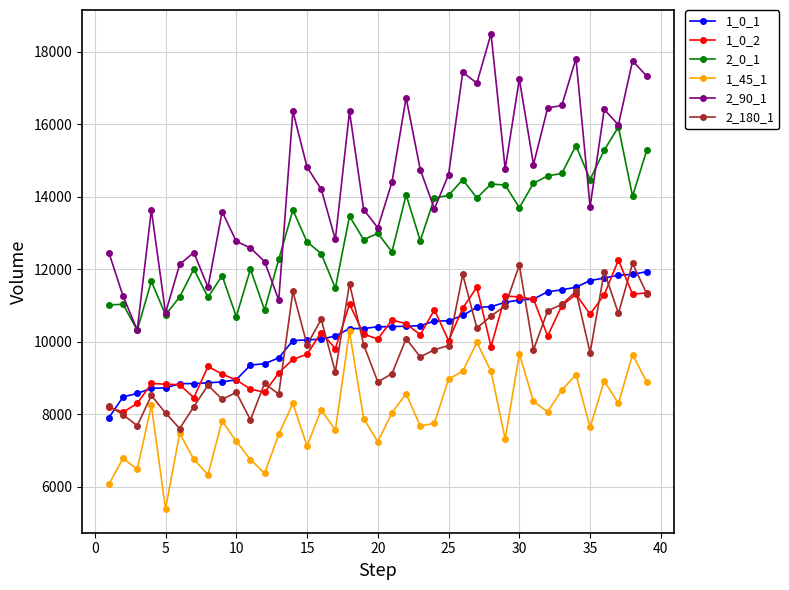

What is the difference between the second highest and second lowest values in the 1_45_1 series?

3913